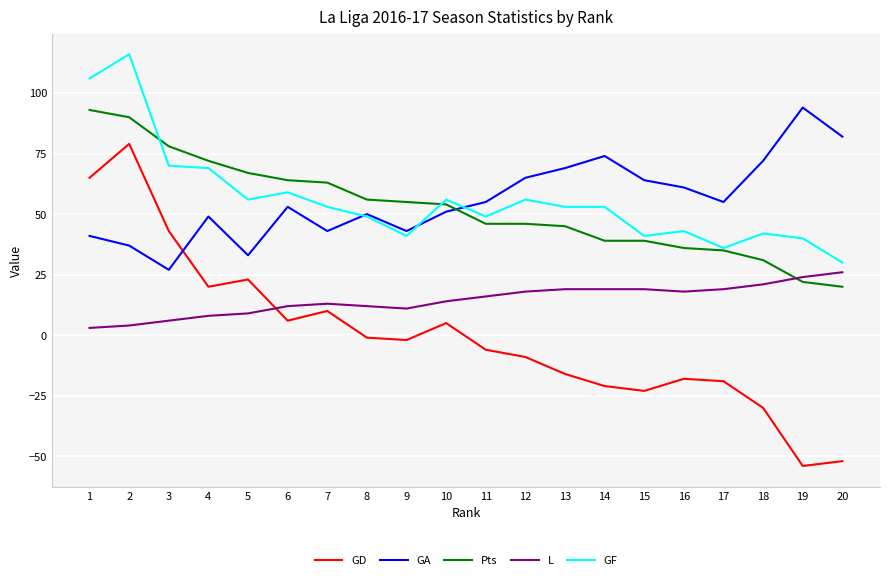

At which category is the sum across all series the highest?

2